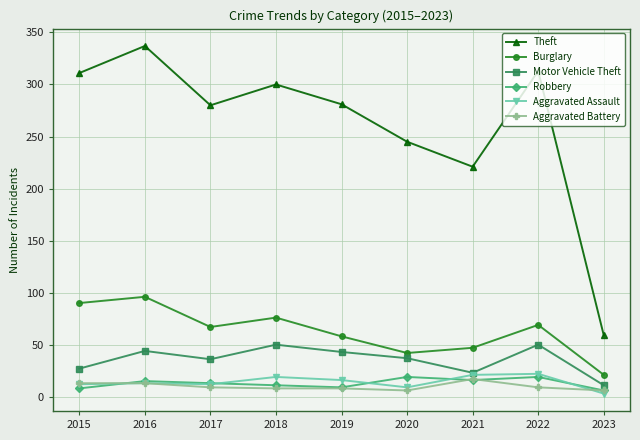

How many values in the Theft series are below 281?

4